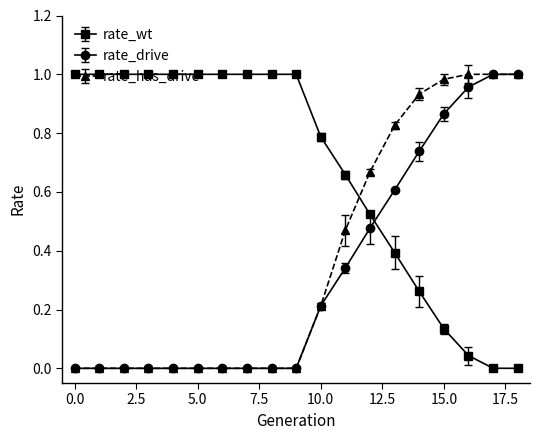

Which series has the largest total across all categories?

rate_wt